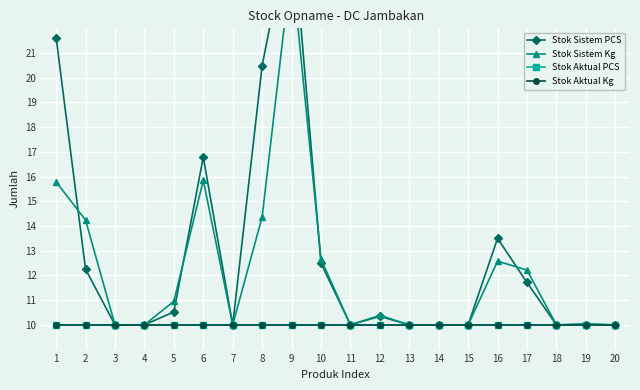

Which series has the widest spread of values?

Stok Sistem PCS